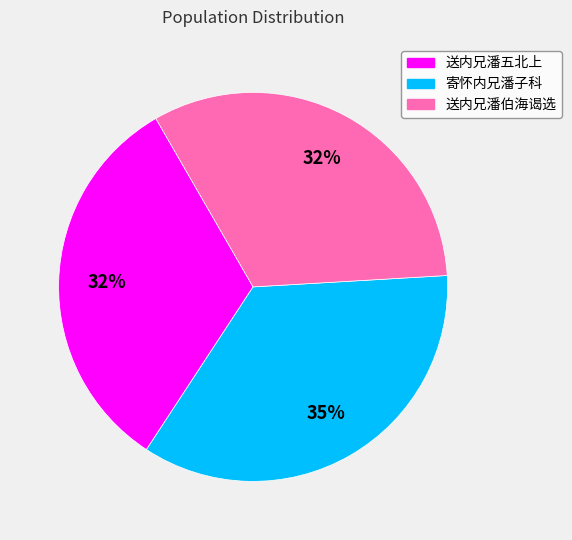

Is there any slice that represents more than half of the pie?

No